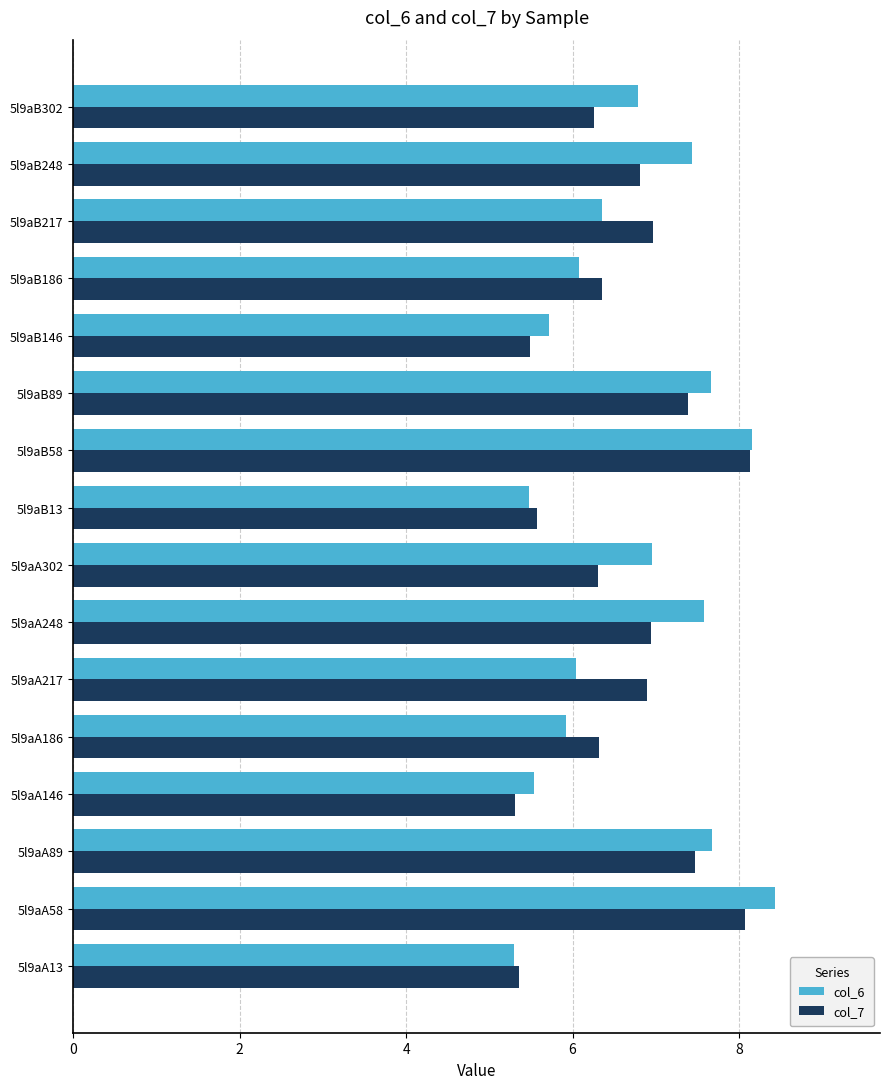

List the series in order of their overall mean, lowest first.

col_7, col_6